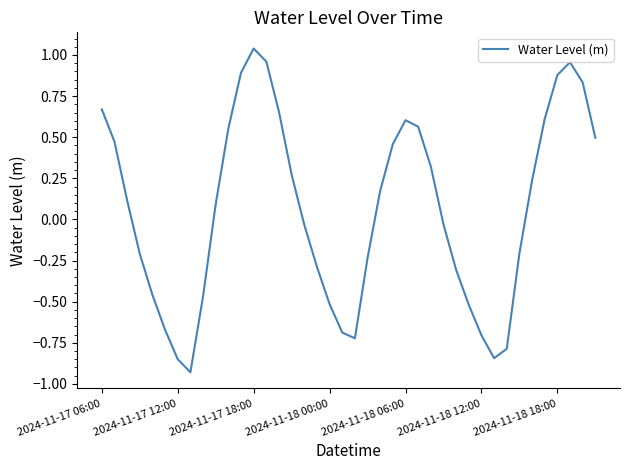

What is the difference between the maximum and minimum values?

2.0